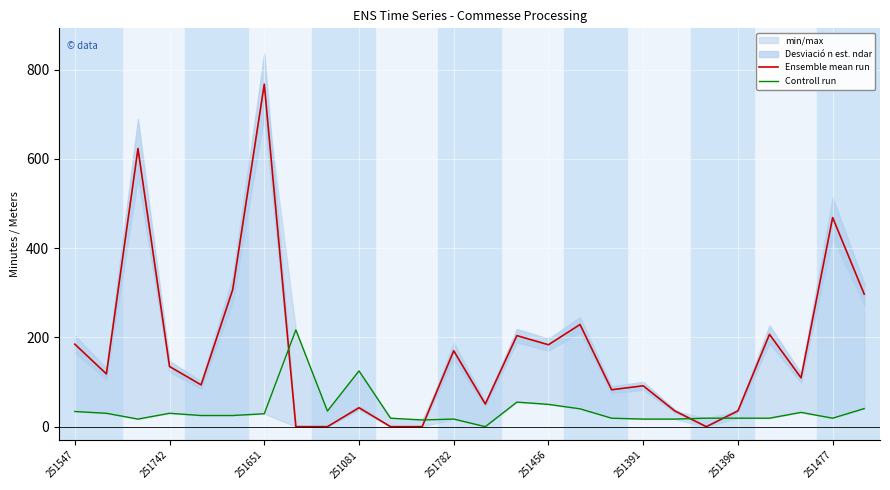

At how many categories does at least one series exceed 572?

2